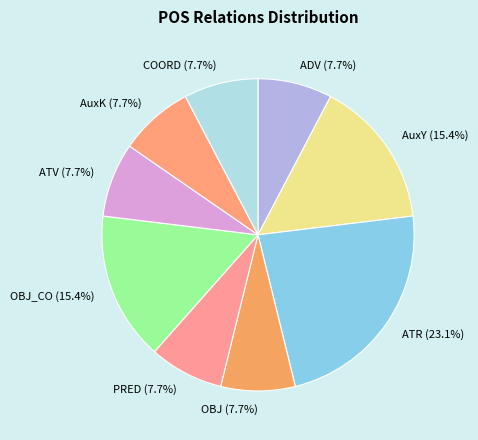

Combined, what portion of the pie is ATR and ATV?

30.8%